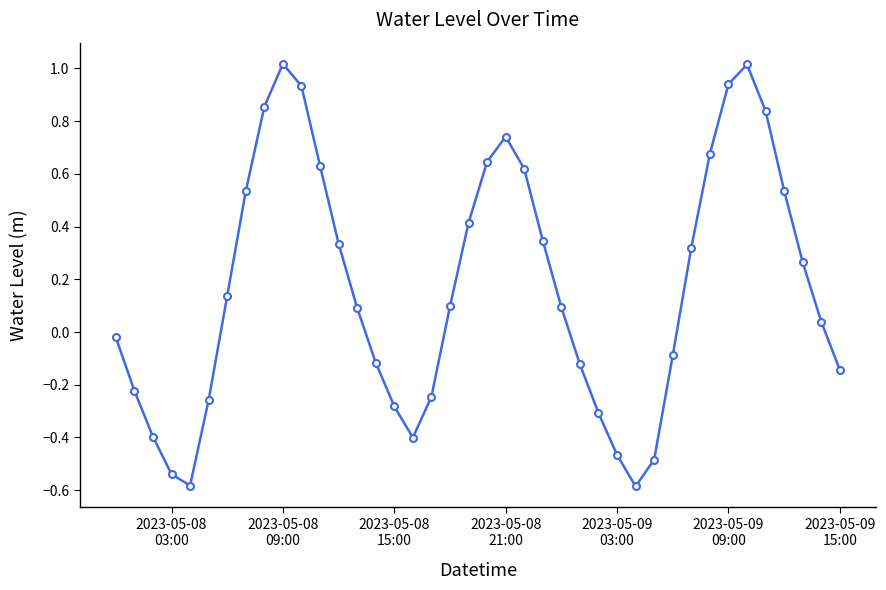

What is the greatest value displayed?

1.0